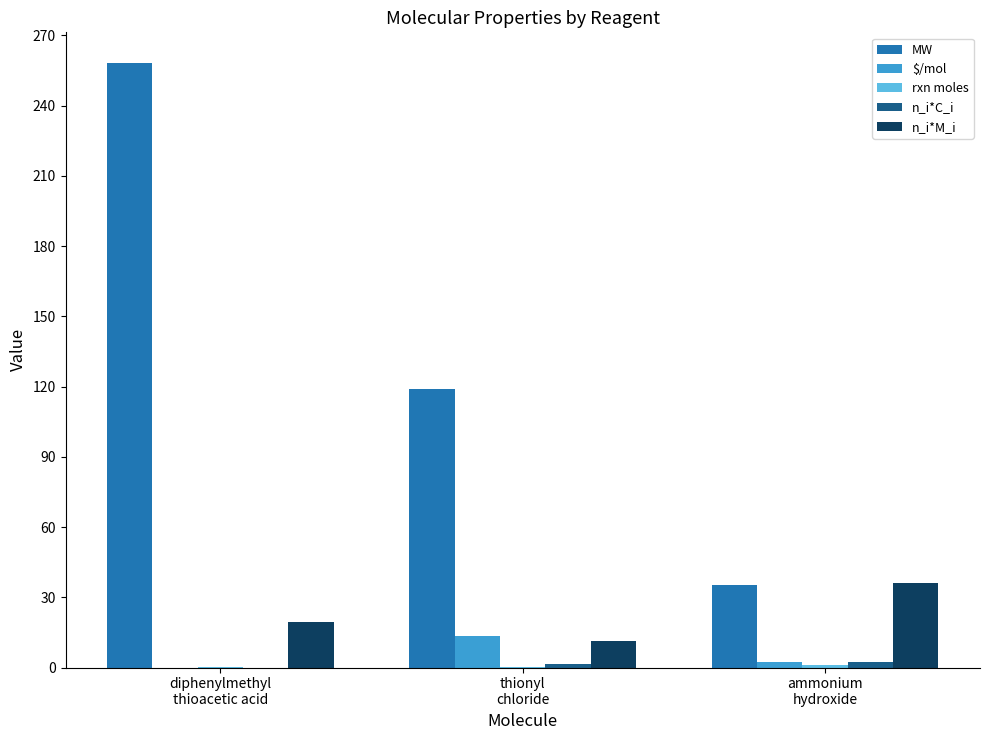

How many categories are shown in the chart?

3